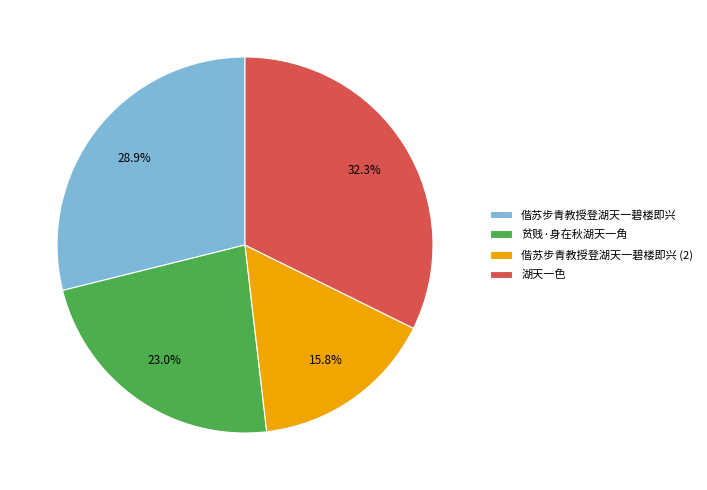

What is the largest slice in the pie chart?

湖天一色